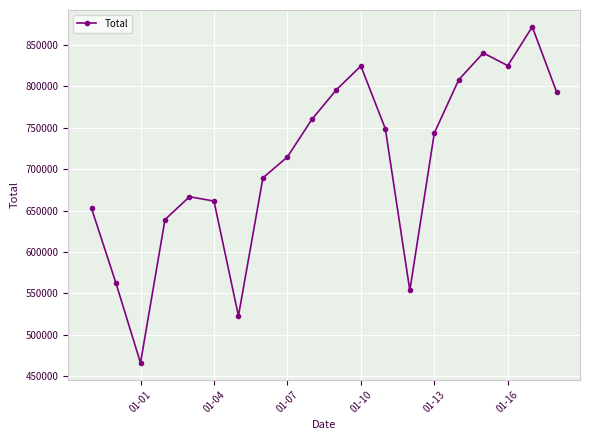

What is the minimum value shown in the chart?

466279